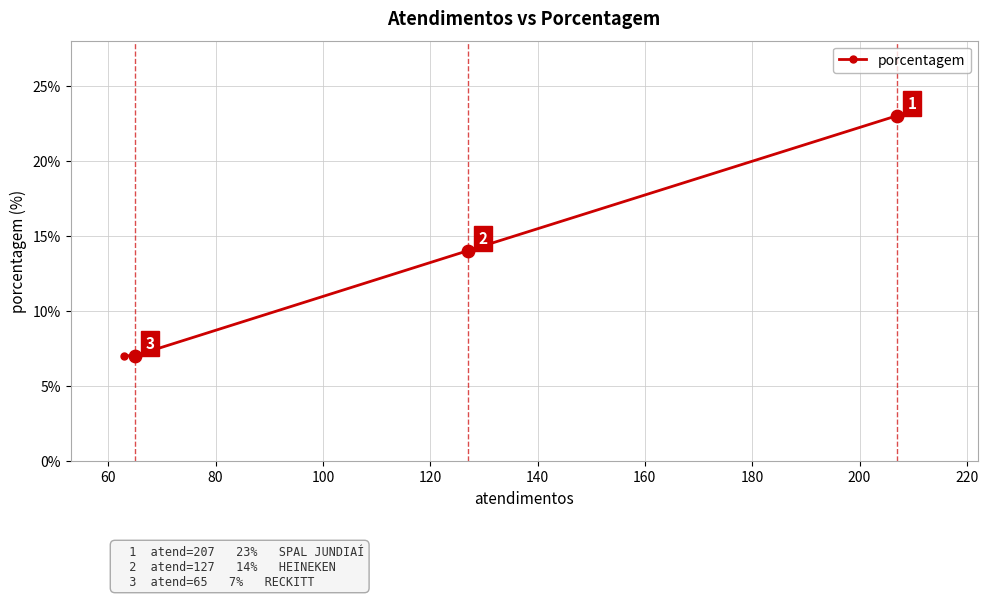

What is the value of the 2nd point from the left?

7